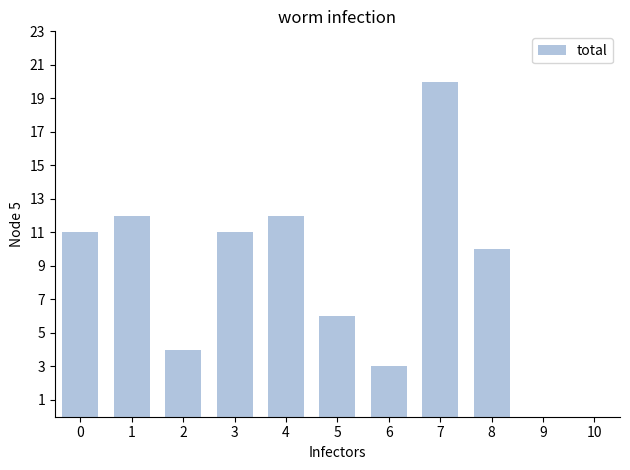

True or false: the data shows 3 at 6.

True